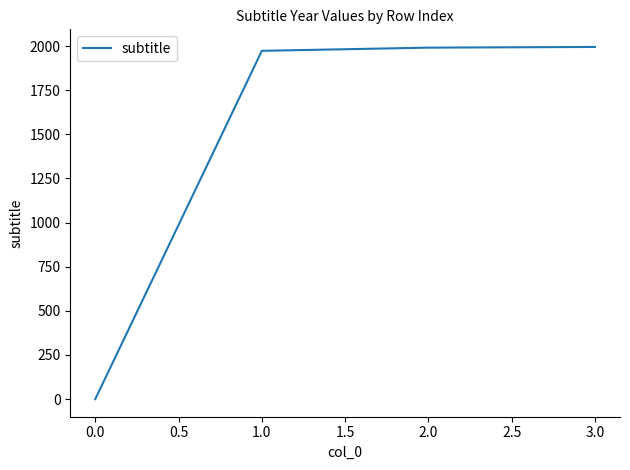

How many values are above zero?

3